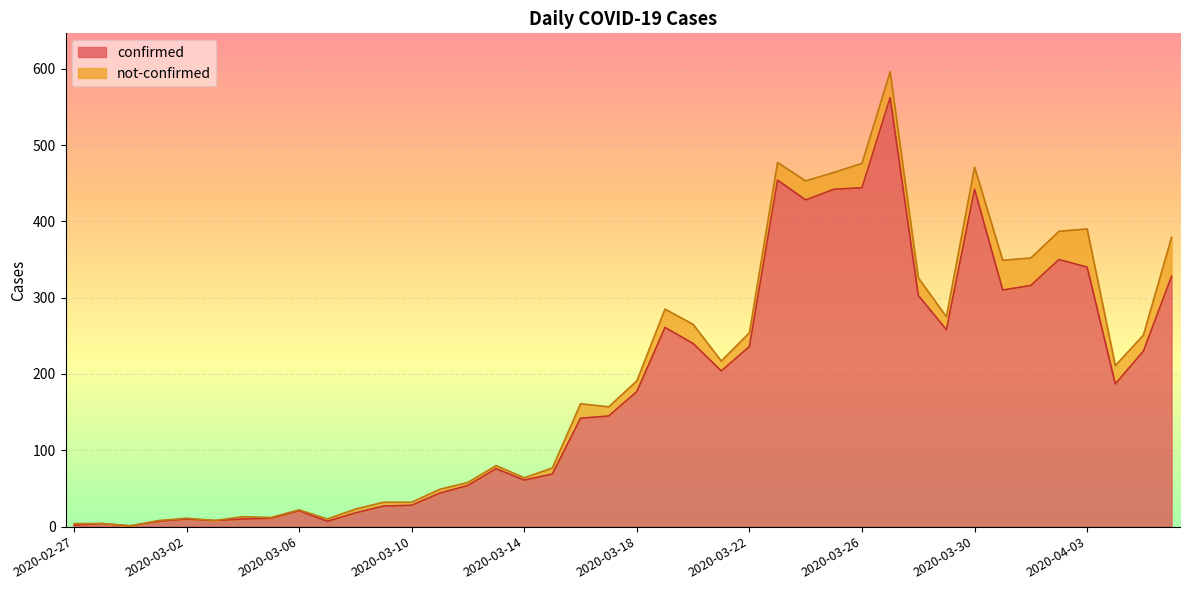

Rank the categories by value from highest to lowest.

2020-03-27, 2020-03-23, 2020-03-26, 2020-03-25, 2020-03-30, 2020-03-24, 2020-04-02, 2020-04-03, 2020-04-06, 2020-04-01, 2020-03-31, 2020-03-28, 2020-03-19, 2020-03-29, 2020-03-20, 2020-03-22, 2020-04-05, 2020-03-21, 2020-04-04, 2020-03-18, 2020-03-17, 2020-03-16, 2020-03-13, 2020-03-15, 2020-03-14, 2020-03-12, 2020-03-11, 2020-03-10, 2020-03-09, 2020-03-06, 2020-03-08, 2020-03-05, 2020-03-02, 2020-03-04, 2020-03-03, 2020-03-01, 2020-03-07, 2020-02-28, 2020-02-27, 2020-02-29